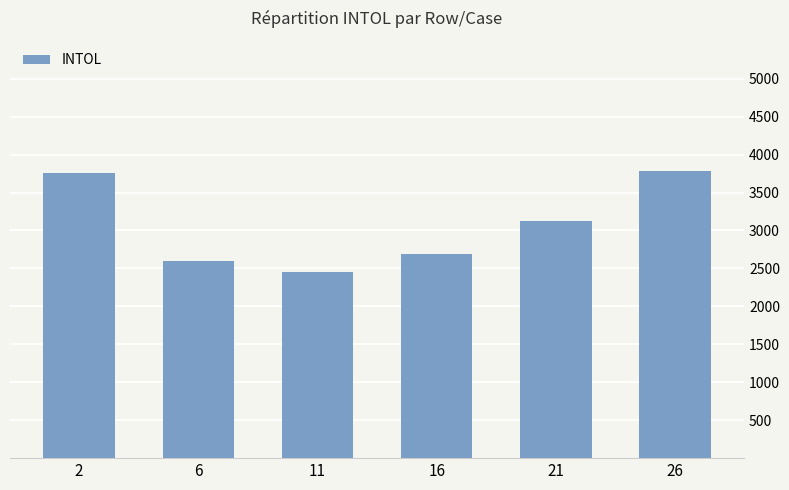

Approximately how many times larger is the value at 21 compared to 16?

1.2